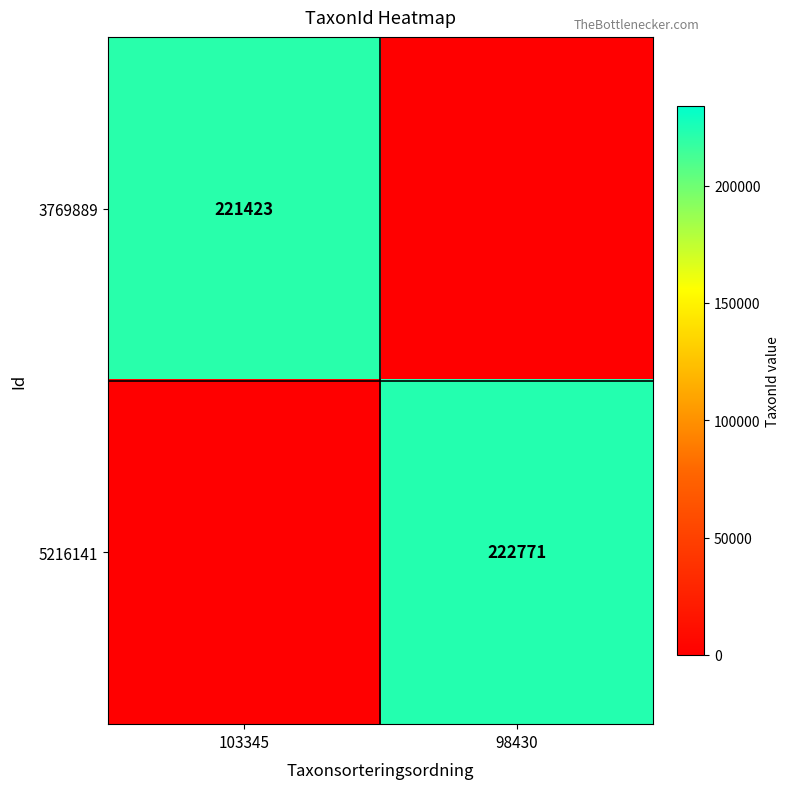

Between 98430 and 103345, which is larger?

103345